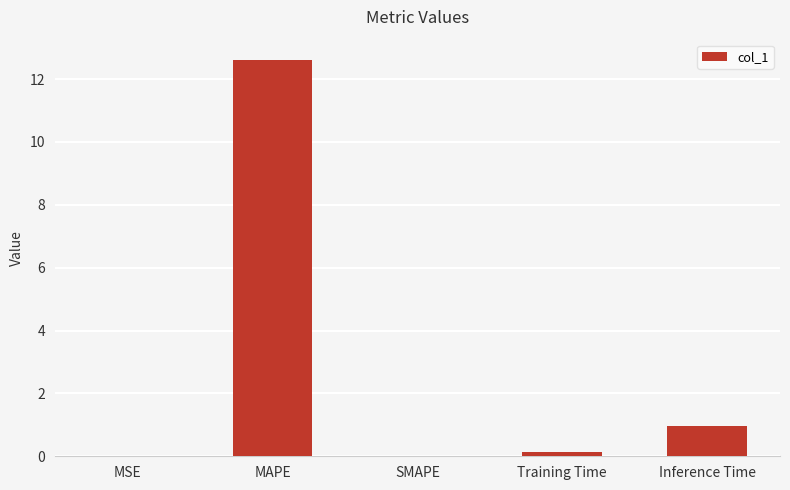

Where is the data nearest to the value 6?

Inference Time